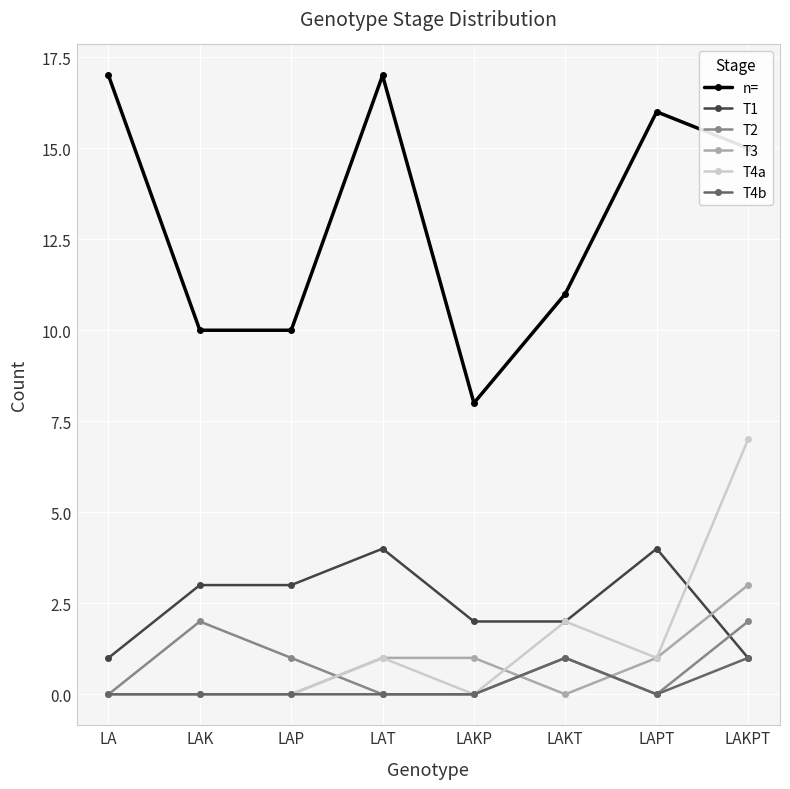

What is the maximum value for T4a?

7